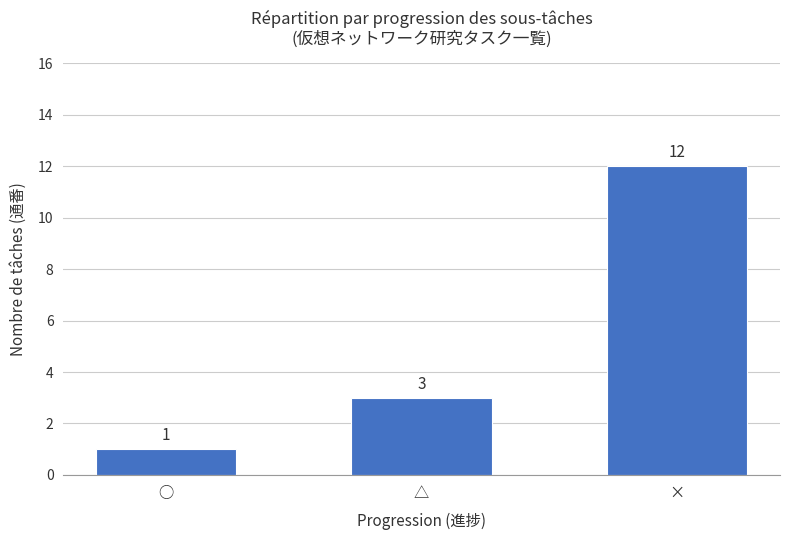

What is the value of the 2nd bar from the left?

3